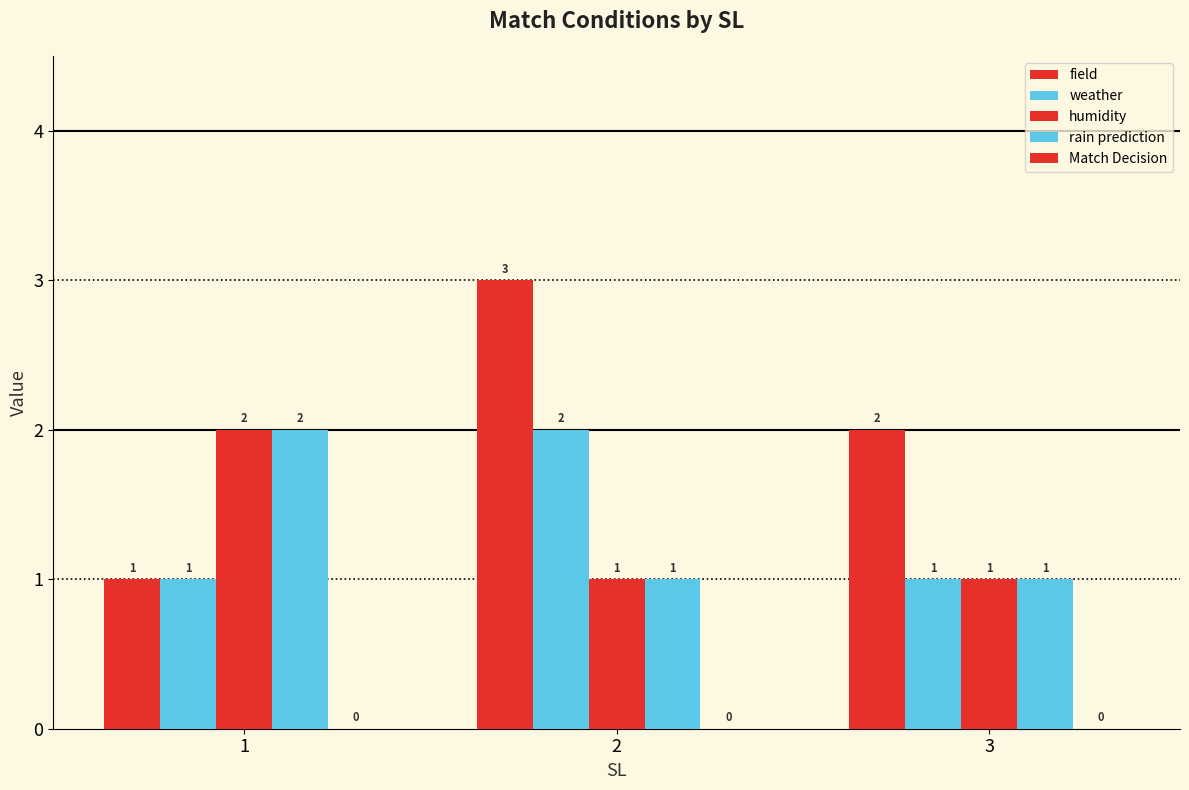

Are the bars horizontal?

No